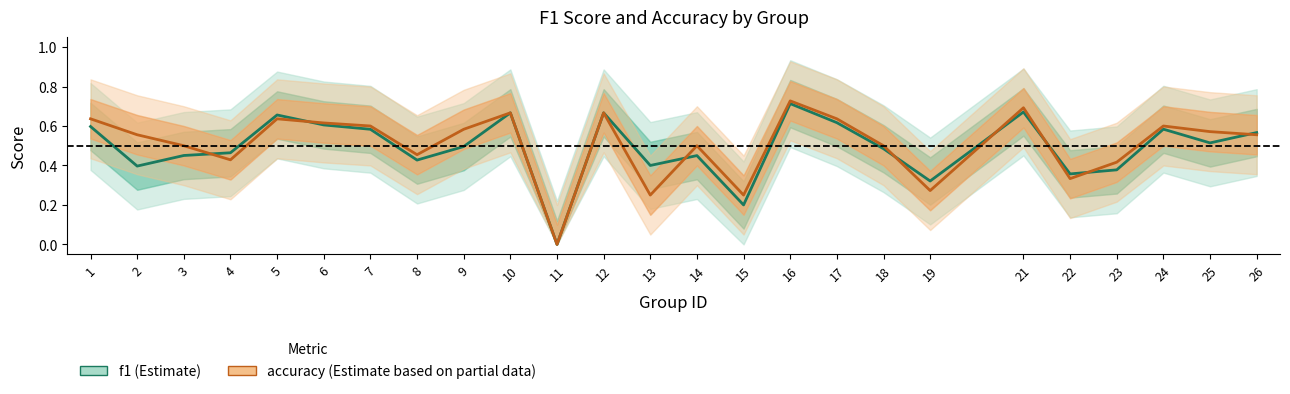

Between 15 and 21, which is larger?

21